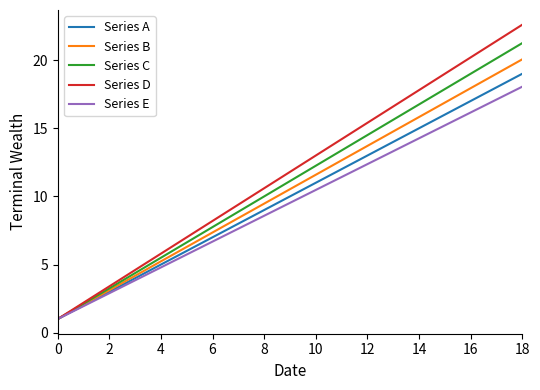

Which series has the largest range (max minus min)?

Series D